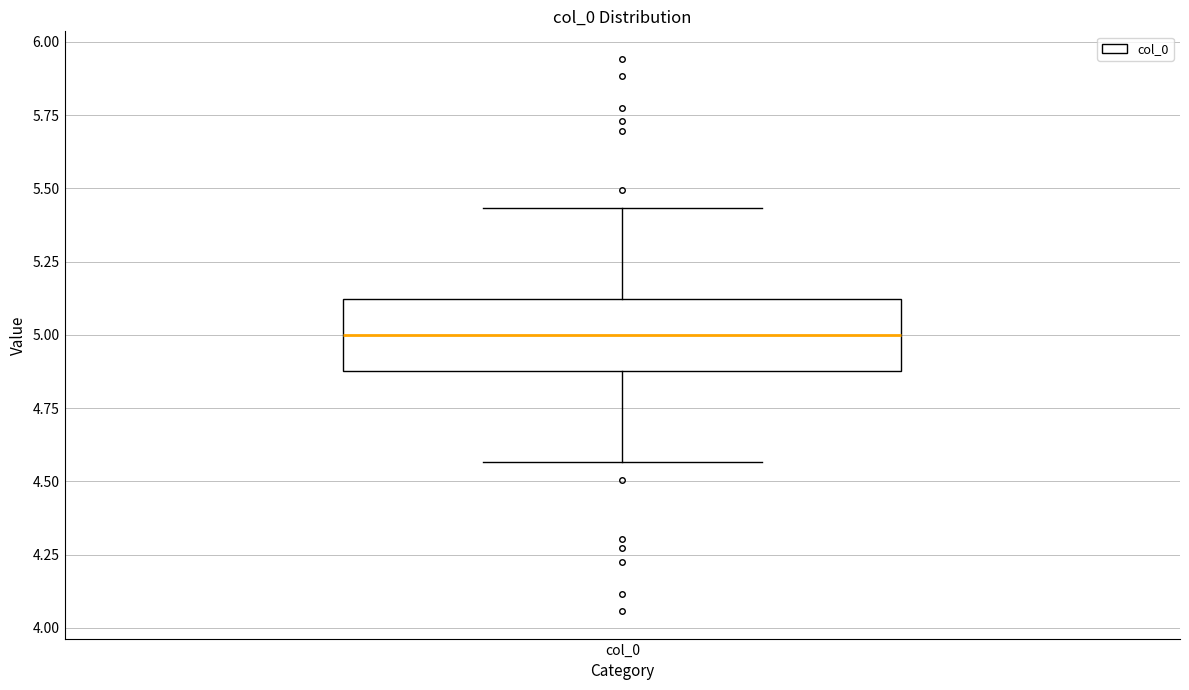

Read this box plot against the y-axis: the position of the median line, the range covered by the box, and the ends of both whiskers. The values are not printed on the chart, so give them approximately, as read against the axis.

median 5.00, box 4.90 to 5.10, whiskers 4.55 to 5.45